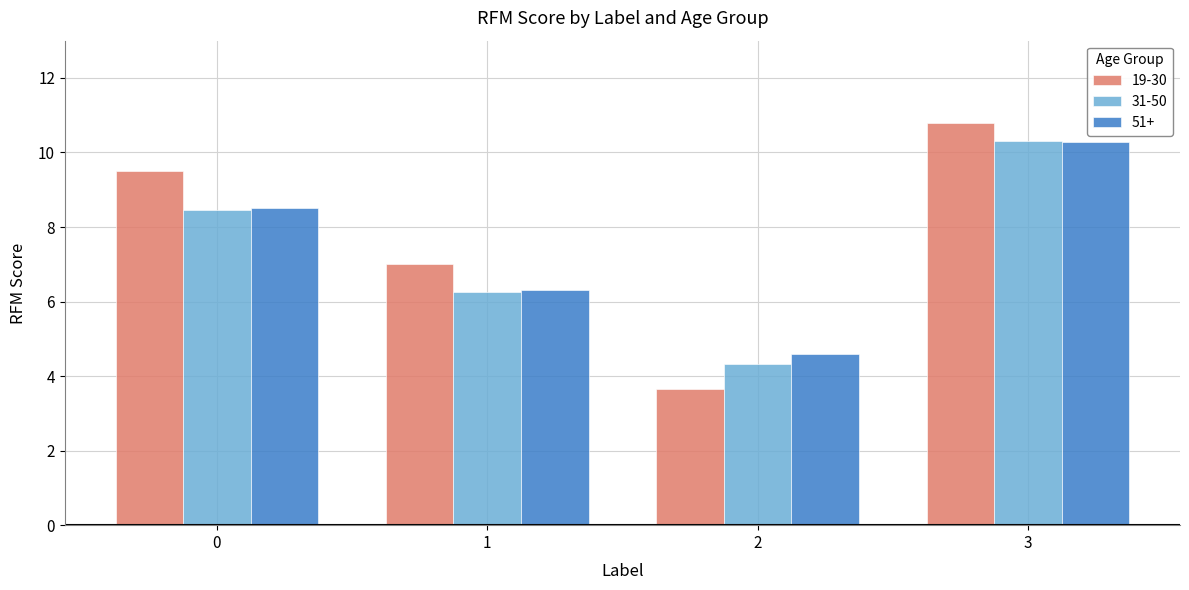

The 19-30 series shows 6.2 at 3. True or false?

False